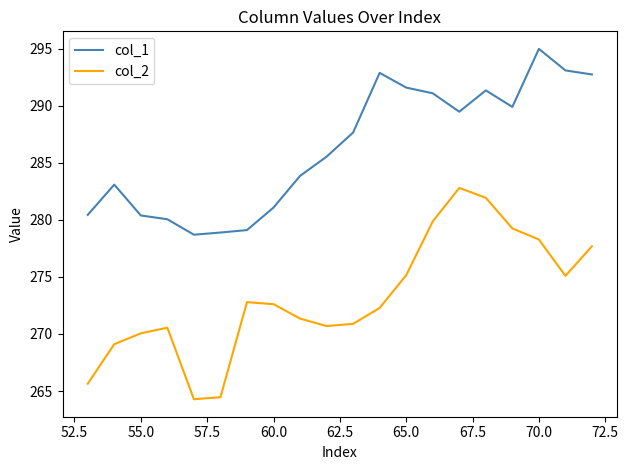

What is the maximum value for col_2?

282.8